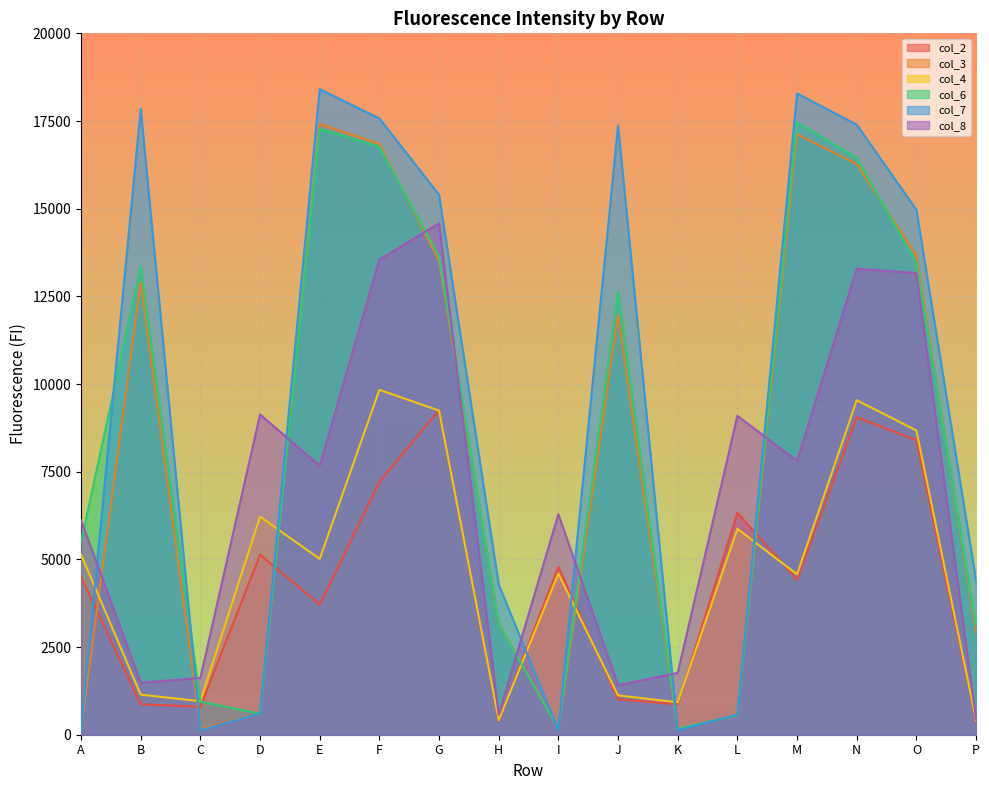

How many data points in col_3 are less than 11966?

8